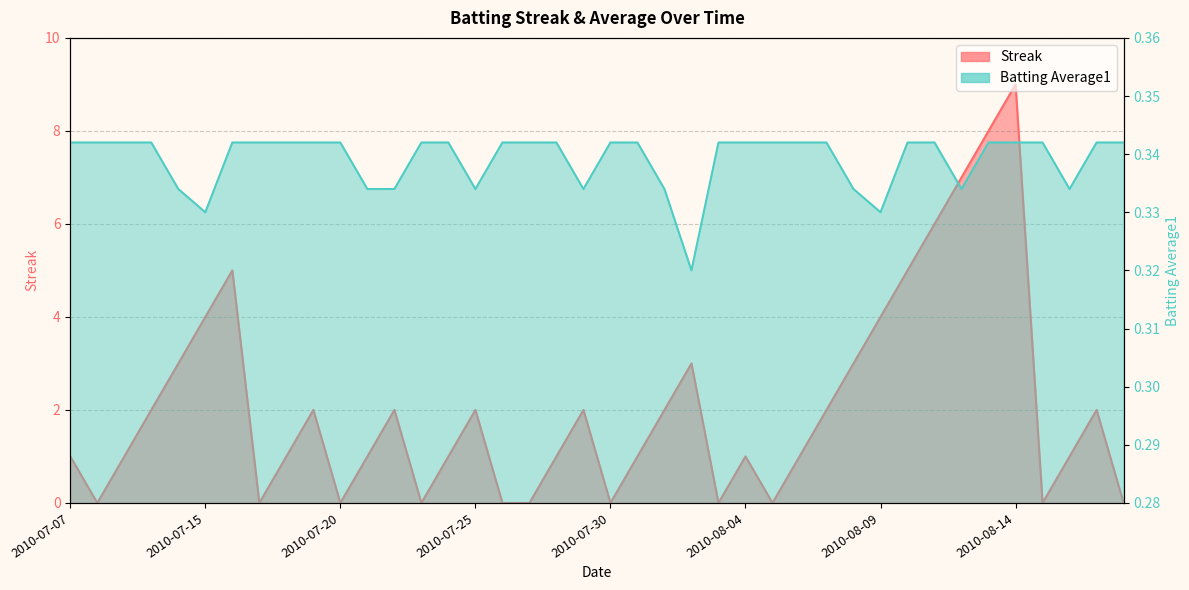

How many Streak values are between 0 and 3?

32